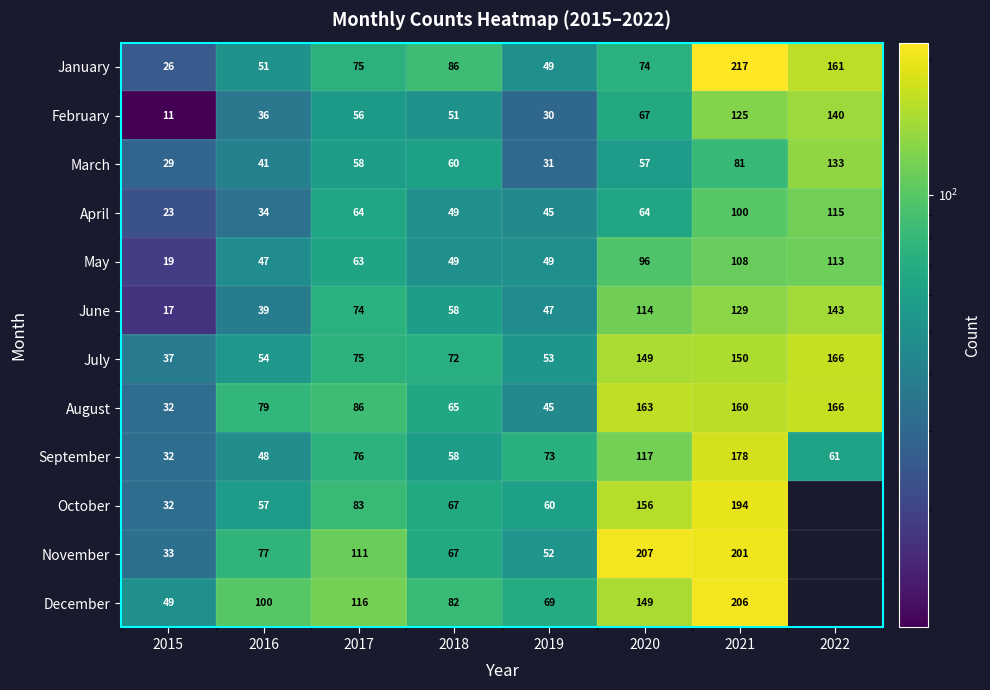

Rank the series at 2016 from highest to lowest value.

December, August, November, October, July, January, September, May, March, June, February, April